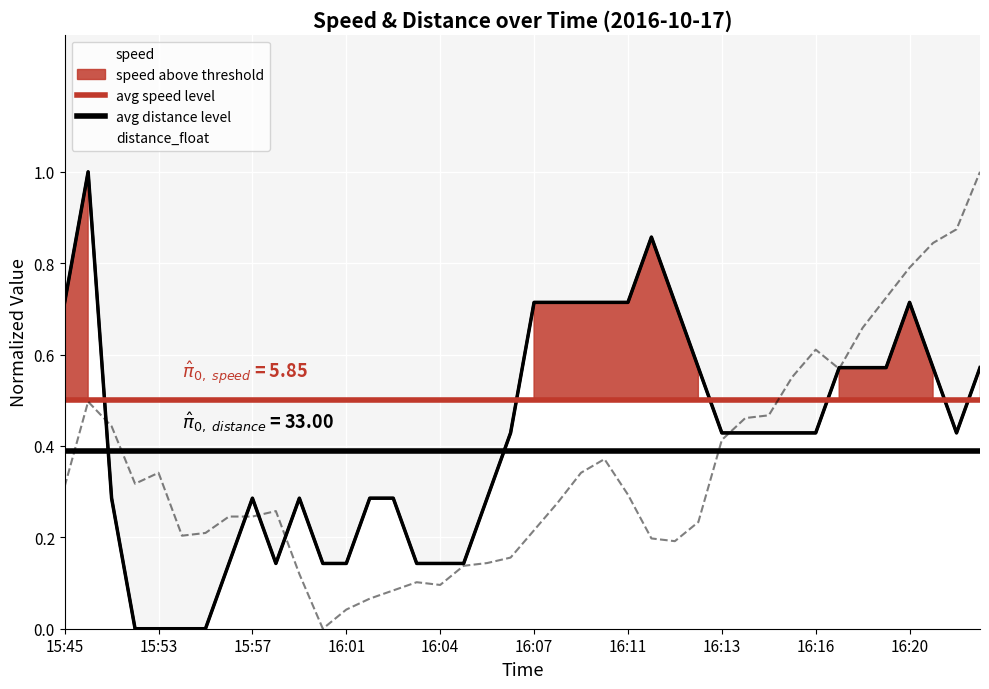

What is the value of the avg distance level point at the 2nd from the left?

0.4